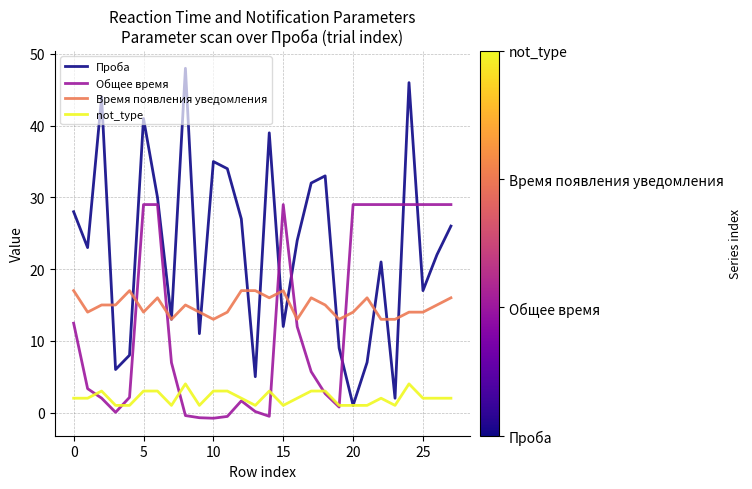

Does the chart have visible grid lines?

Yes